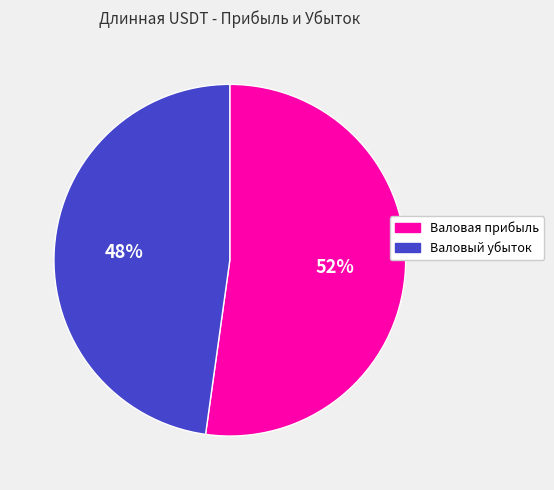

To the nearest percent, what is the difference between the largest and smallest slice percentages?

4%